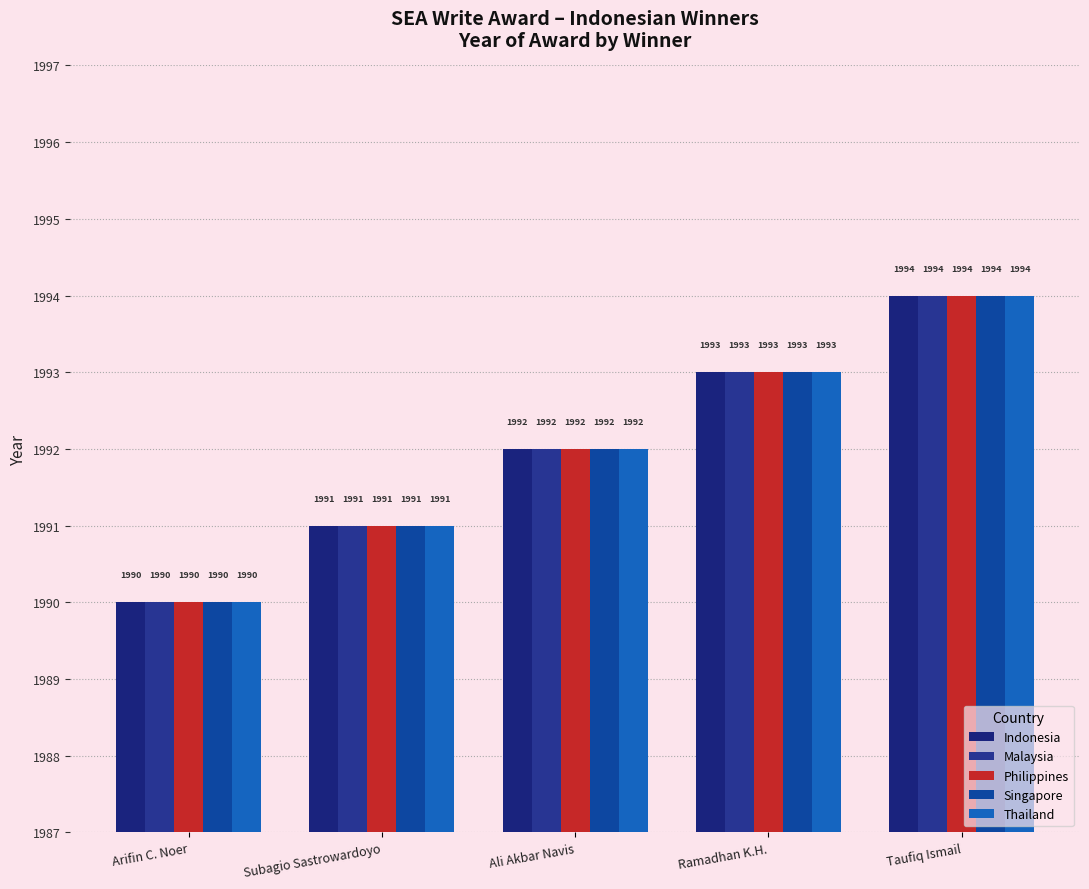

What is the sum of the Singapore values at Ali Akbar Navis and Taufiq Ismail?

3986